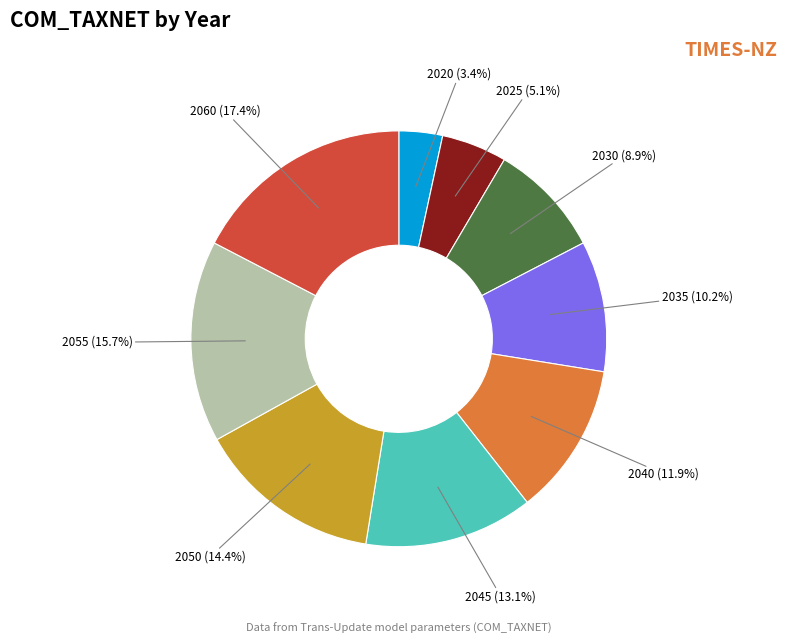

Is there a majority slice in this chart?

No